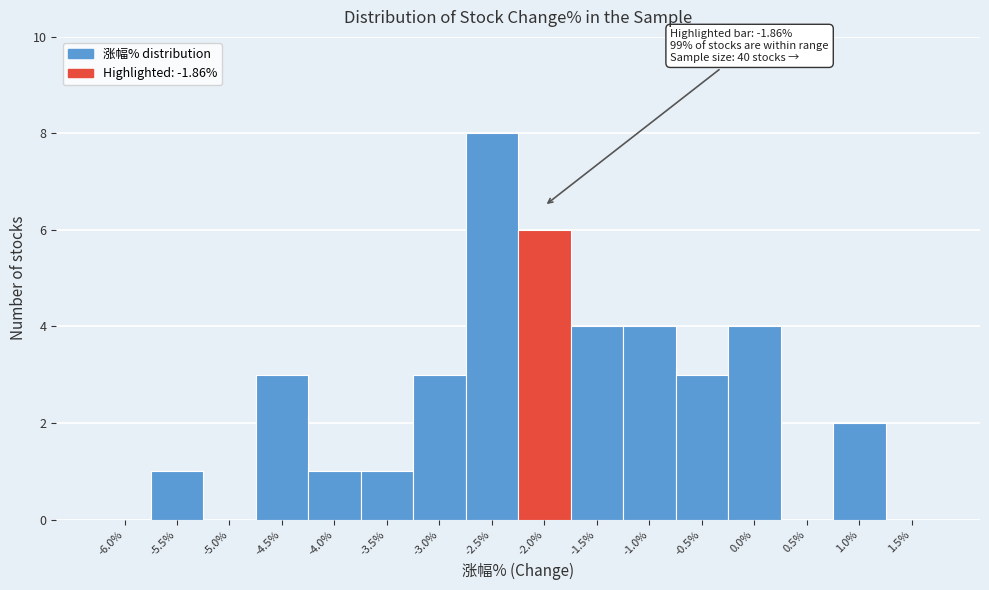

Reading right to left, transcribe all the data shown in this chart.

1.5%=0	1.0%=2	0.5%=0	0.0%=4	-0.5%=3	-1.0%=4	-1.5%=4	-2.0%=6	-2.5%=8	-3.0%=3	-3.5%=1	-4.0%=1	-4.5%=3	-5.0%=0	-5.5%=1	-6.0%=0